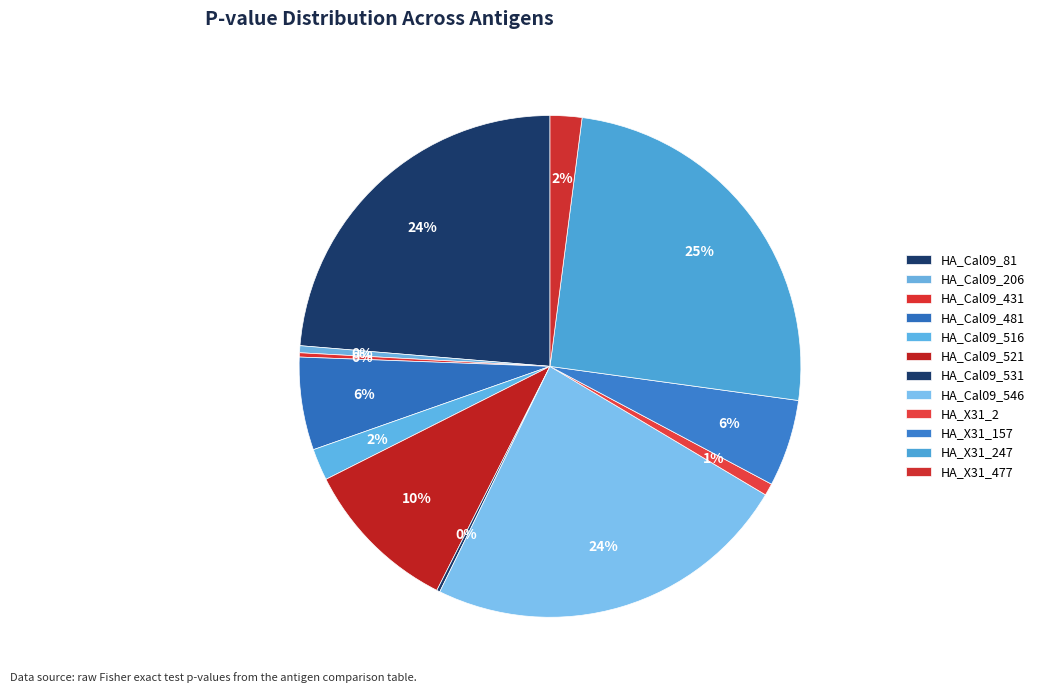

To the nearest percent, what is the combined percentage of HA_Cal09_521 and HA_X31_157?

16%